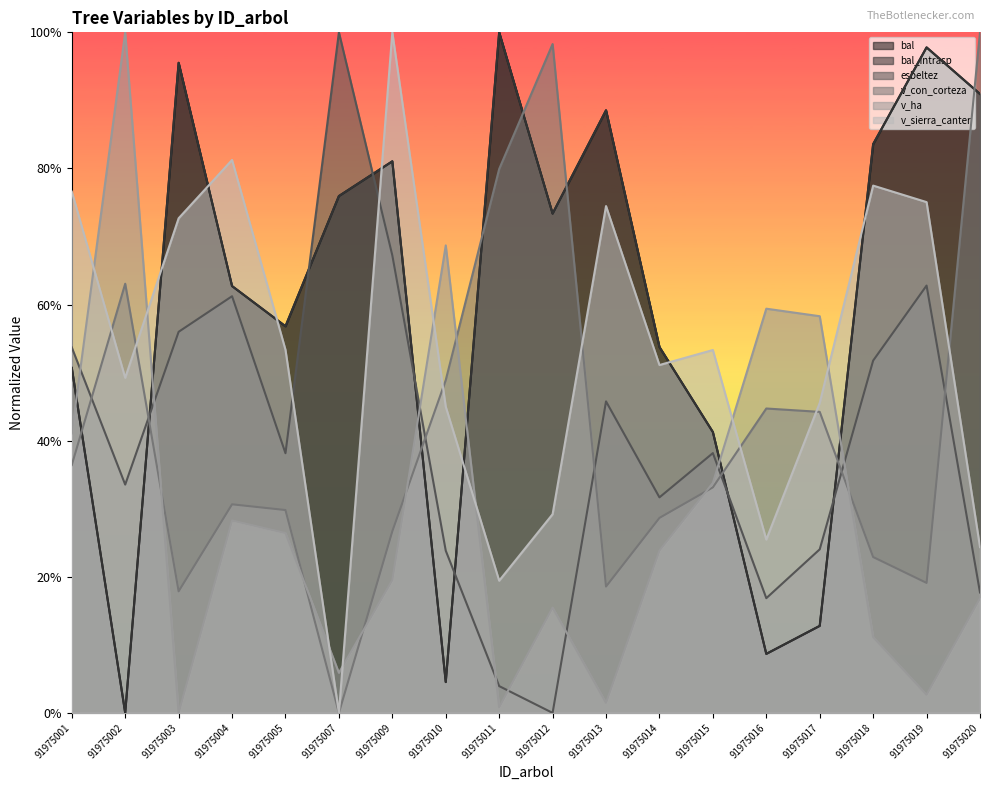

After their last crossing, which series has the higher values: esbeltez or v_sierra_canter?

v_sierra_canter